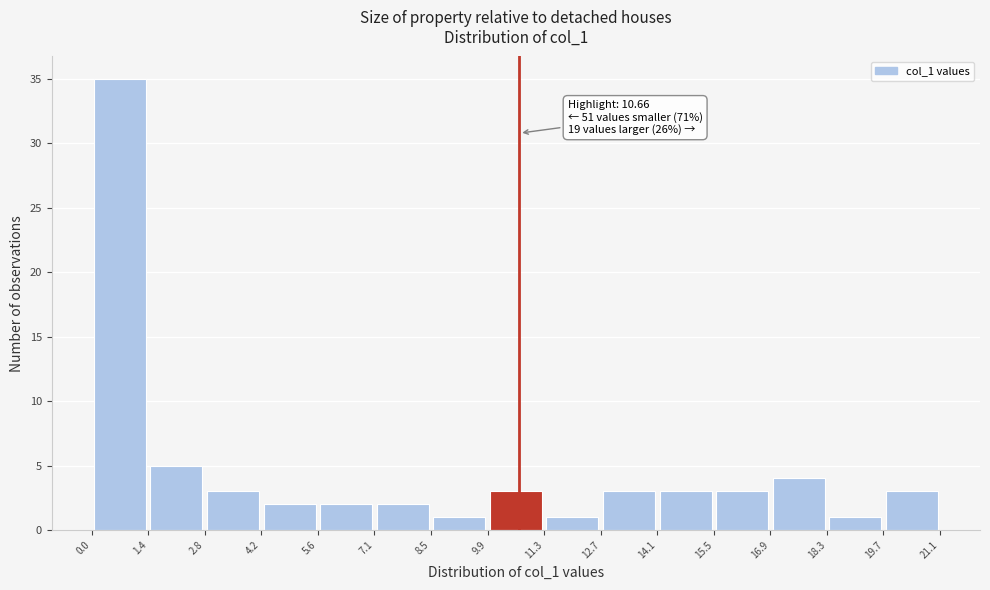

Which range on the x-axis has the tallest bar?

0.0 to 1.4